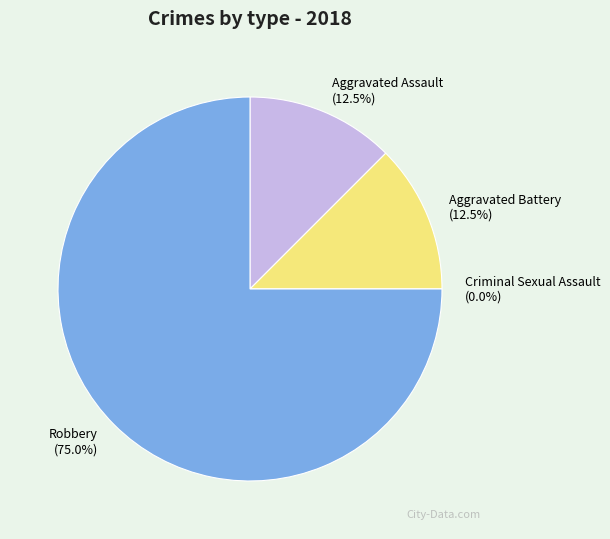

Which category has the biggest portion of the pie?

Robbery